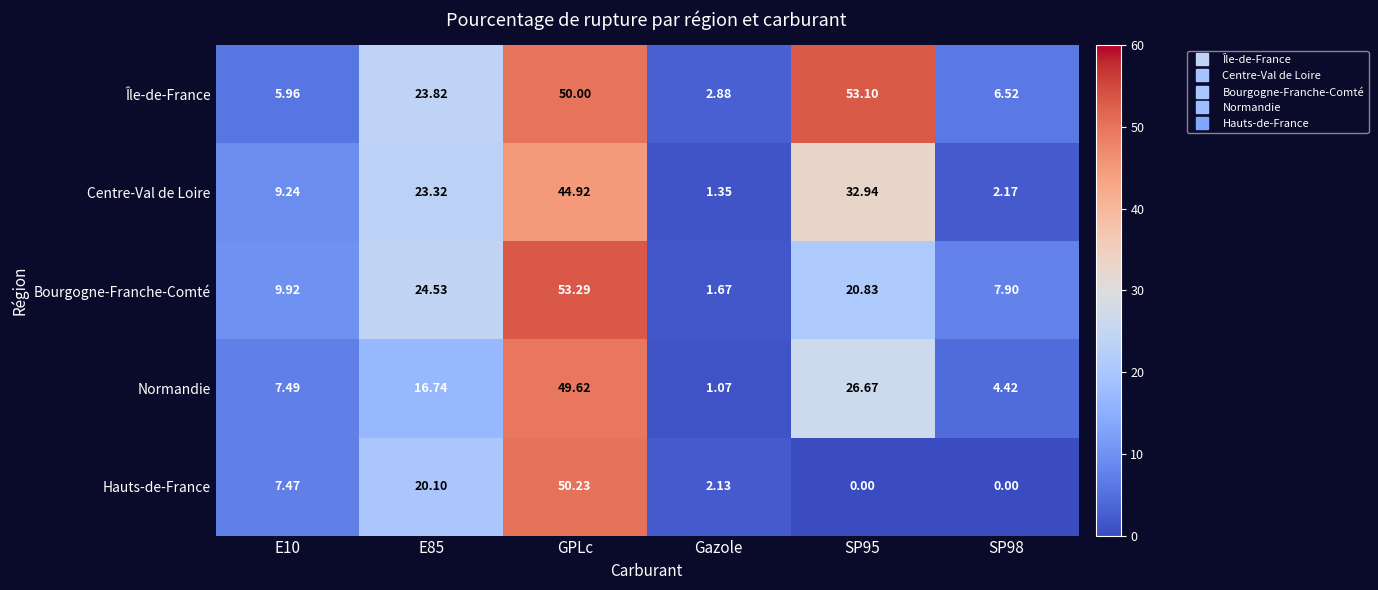

Which series has the largest range (max minus min)?

Bourgogne-Franche-Comté